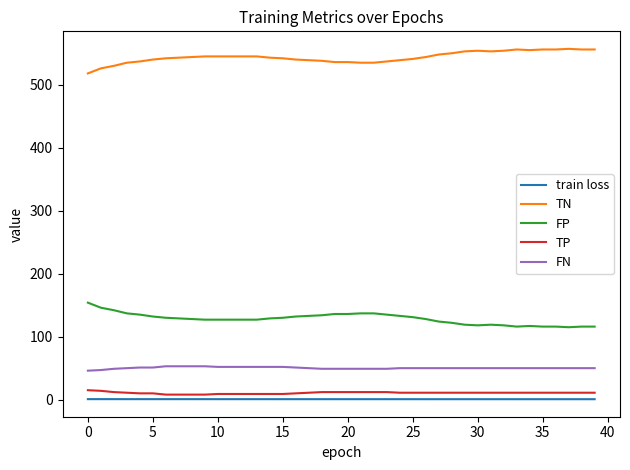

Which series has the largest total across all categories?

TN